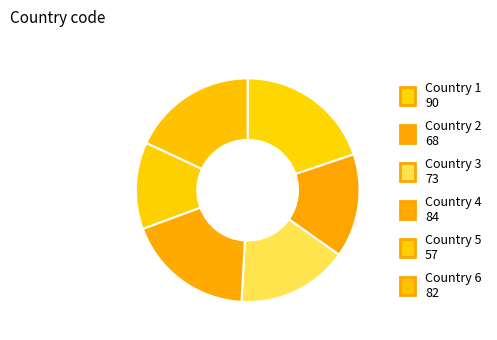

How many segments does this pie chart have?

6